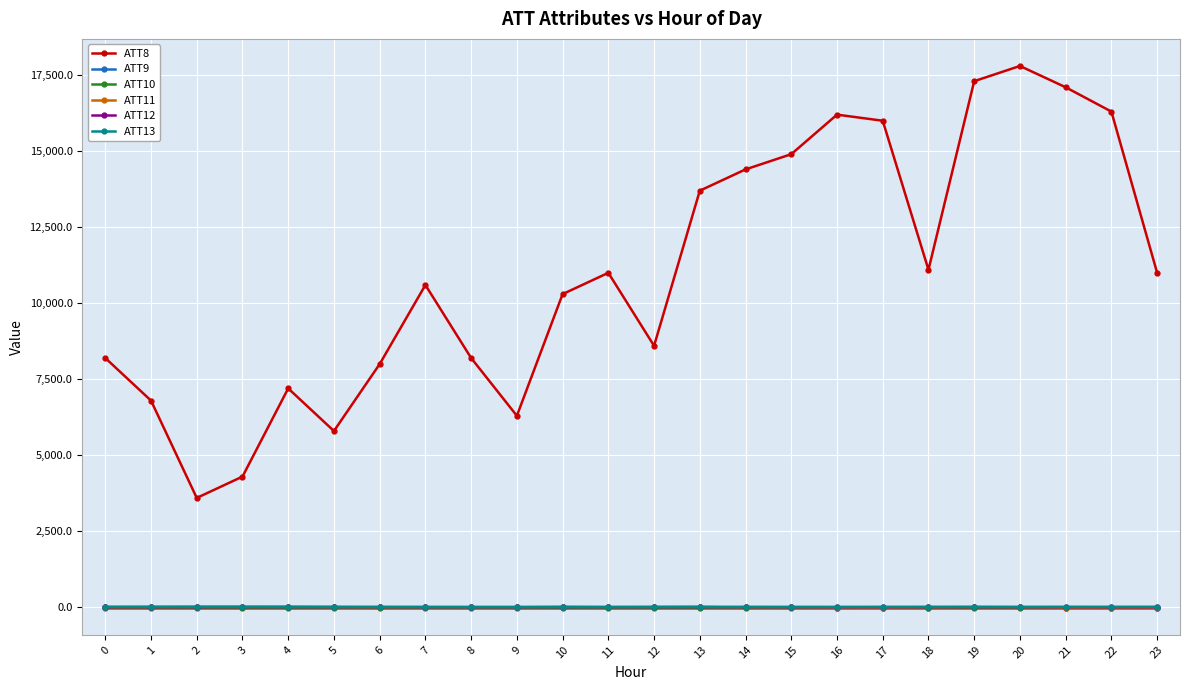

What is the minimum value shown in the chart?

-10.0